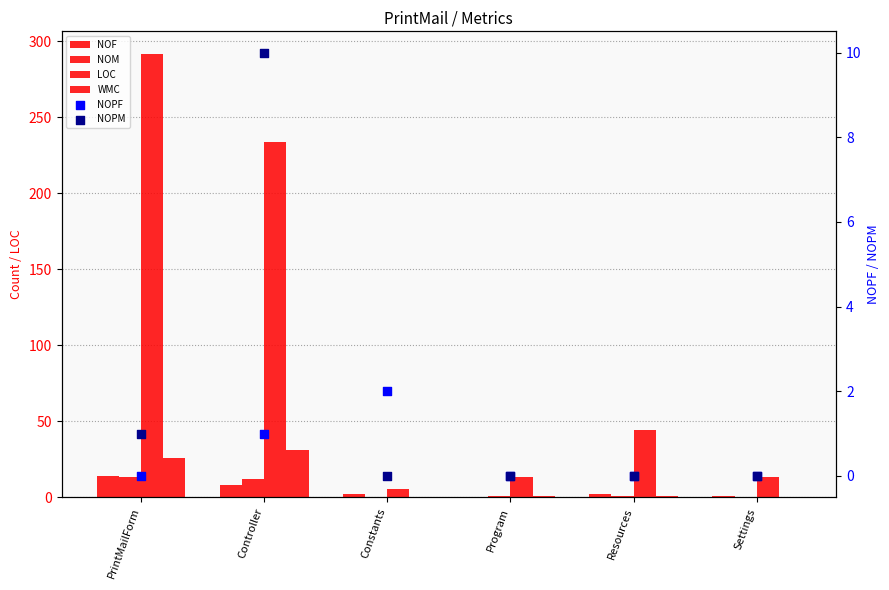

Which series has the largest total across all categories?

LOC